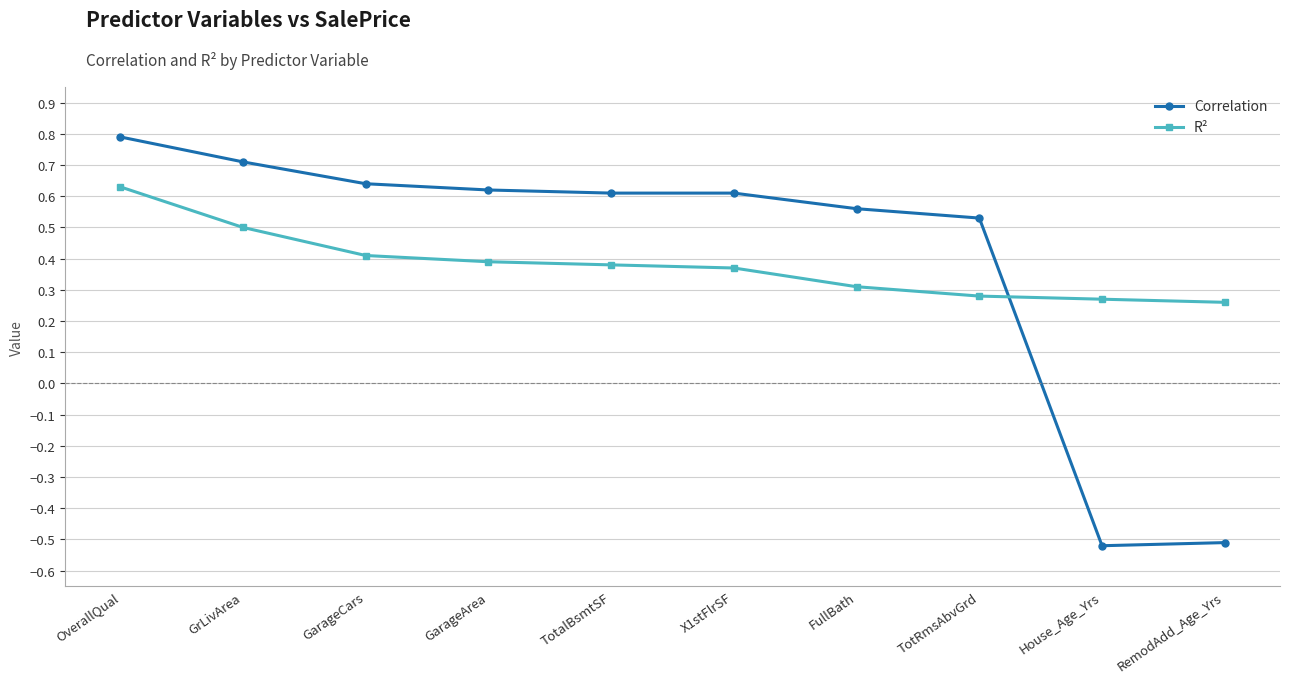

List the series in order of their overall mean, highest first.

Correlation, R²